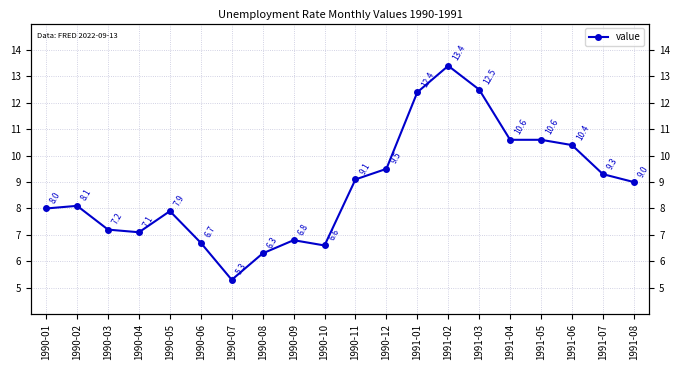

The value at 1991-02 is 23.1. True or false?

False